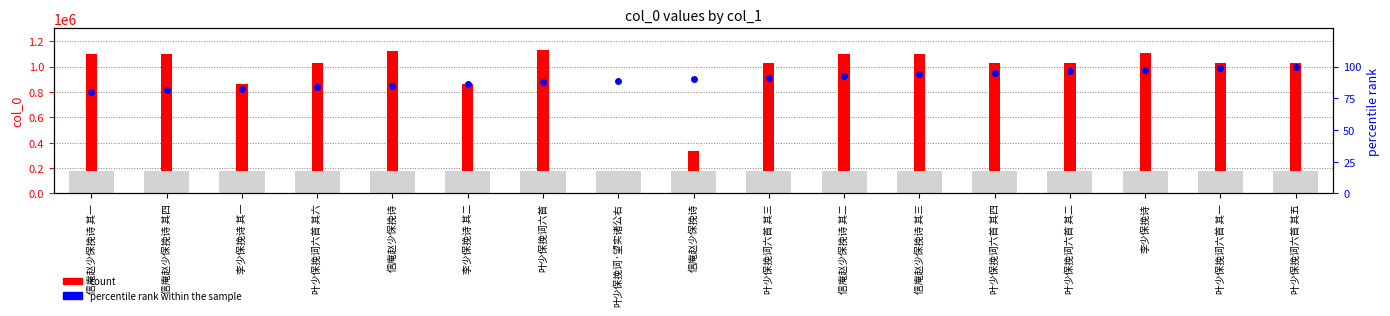

Between 信庵赵少保挽诗 and 信庵赵少保挽诗 其二, which is larger?

信庵赵少保挽诗